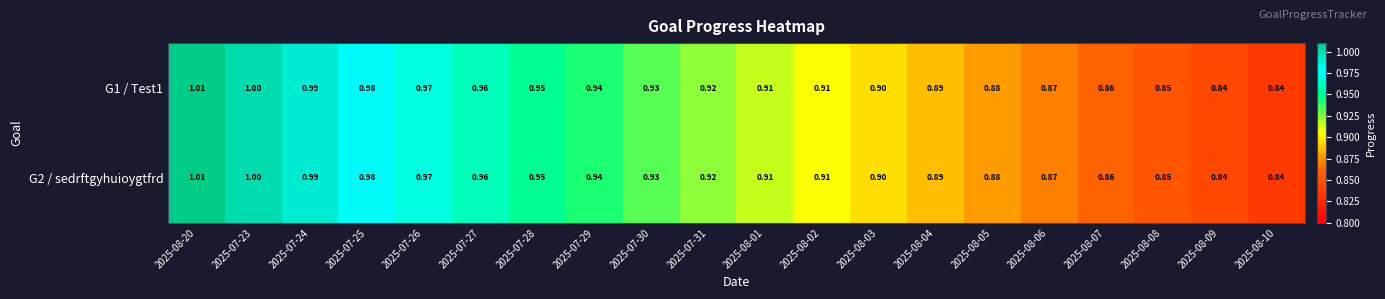

Is the value of G2 / sedrftgyhuioygtfrd at 2025-07-26 greater than the value of G1 / Test1 at 2025-07-27?

Yes